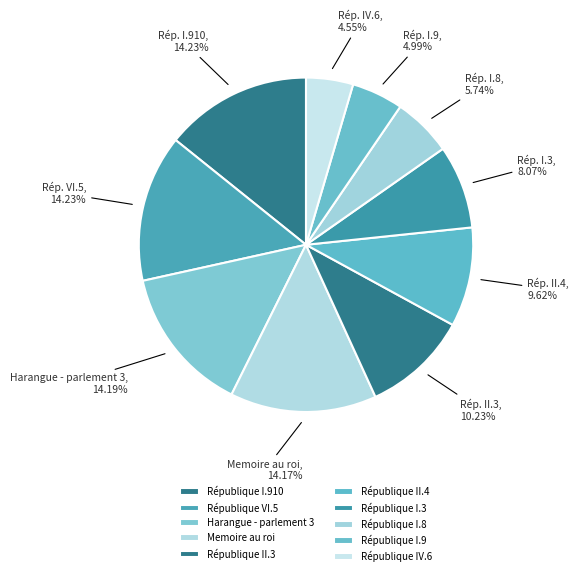

To the nearest percent, what is the average slice percentage?

10%